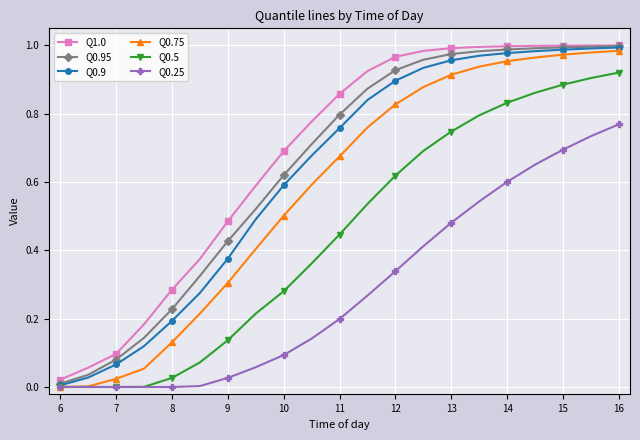

Does the chart have visible grid lines?

Yes